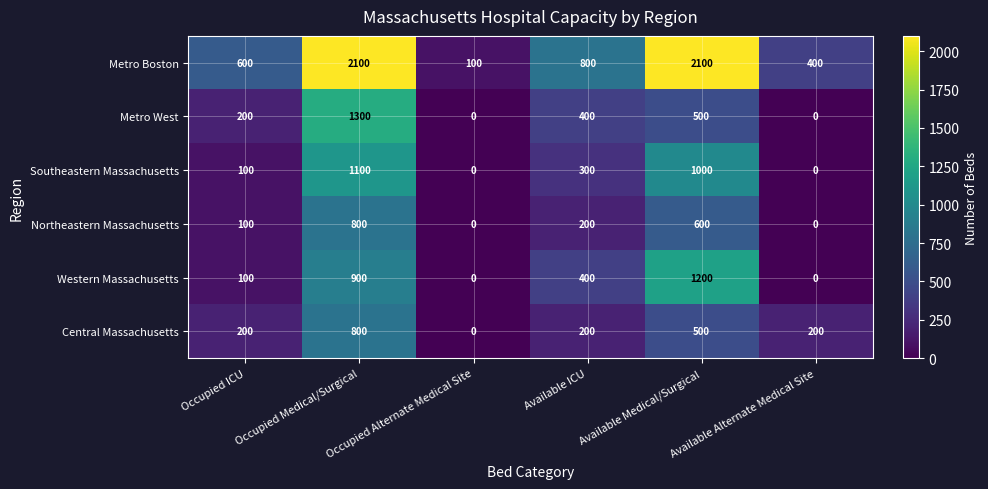

How many distinct data groups are displayed?

6